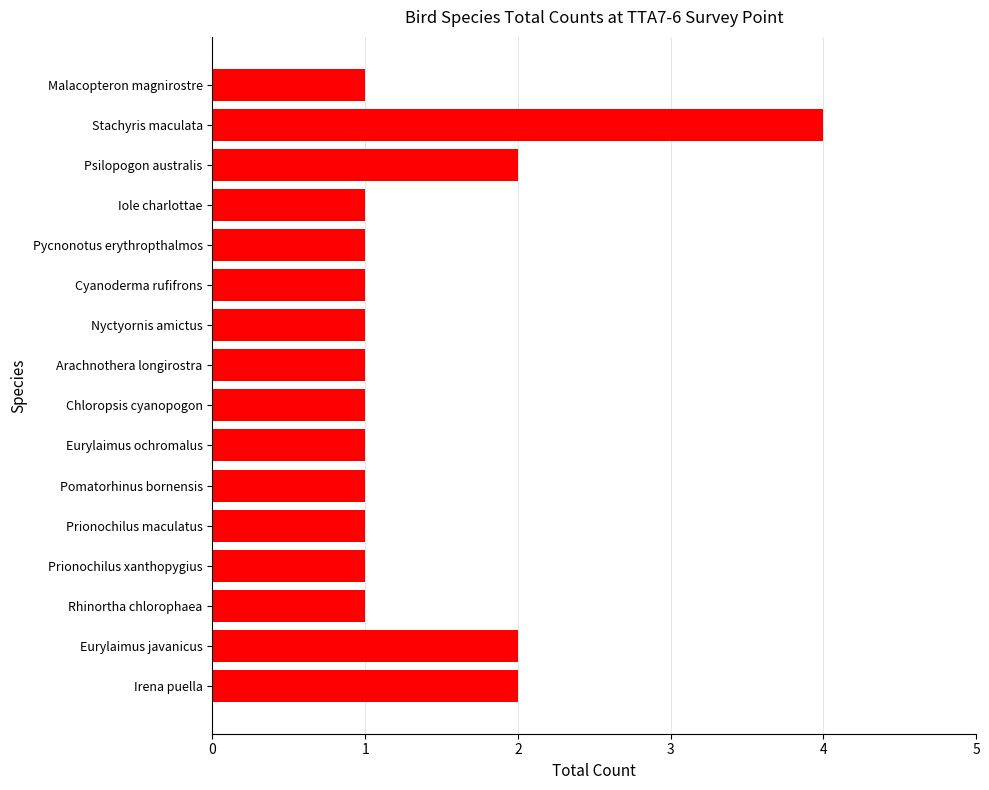

Reading top to bottom, transcribe all the data shown in this chart.

Malacopteron magnirostre=1	Stachyris maculata=4	Psilopogon australis=2	Iole charlottae=1	Pycnonotus erythropthalmos=1	Cyanoderma rufifrons=1	Nyctyornis amictus=1	Arachnothera longirostra=1	Chloropsis cyanopogon=1	Eurylaimus ochromalus=1	Pomatorhinus bornensis=1	Prionochilus maculatus=1	Prionochilus xanthopygius=1	Rhinortha chlorophaea=1	Eurylaimus javanicus=2	Irena puella=2